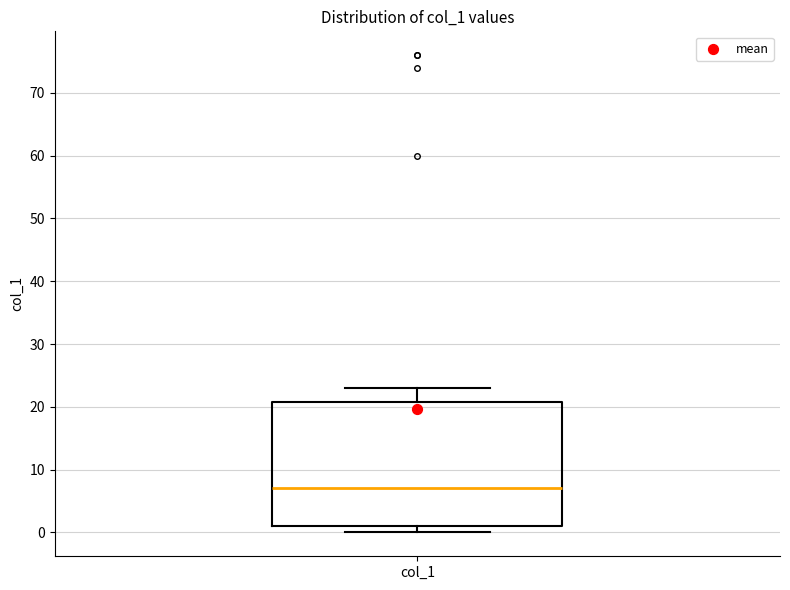

Transcribe this box plot: give where the median line is, the range the box spans, and where the two whiskers end, as read against the y-axis. The values are not printed on the chart, so give them approximately, as read against the axis.

median 7, box 1 to 21, whiskers 0 to 23